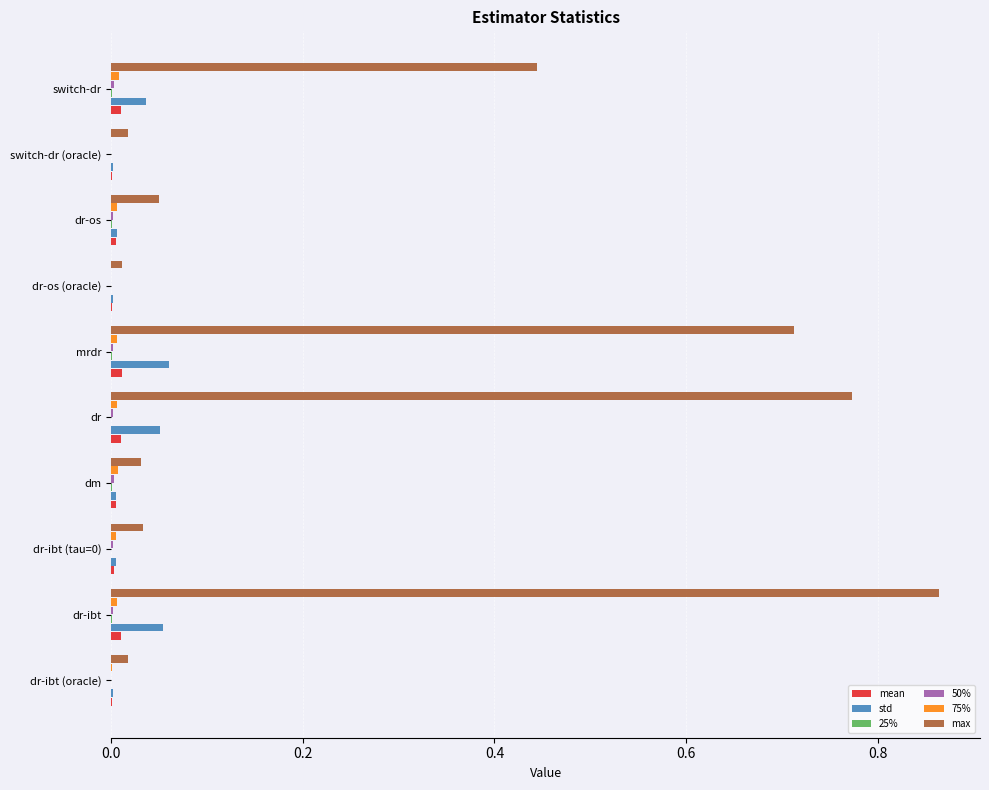

Which series has the largest total across all categories?

max